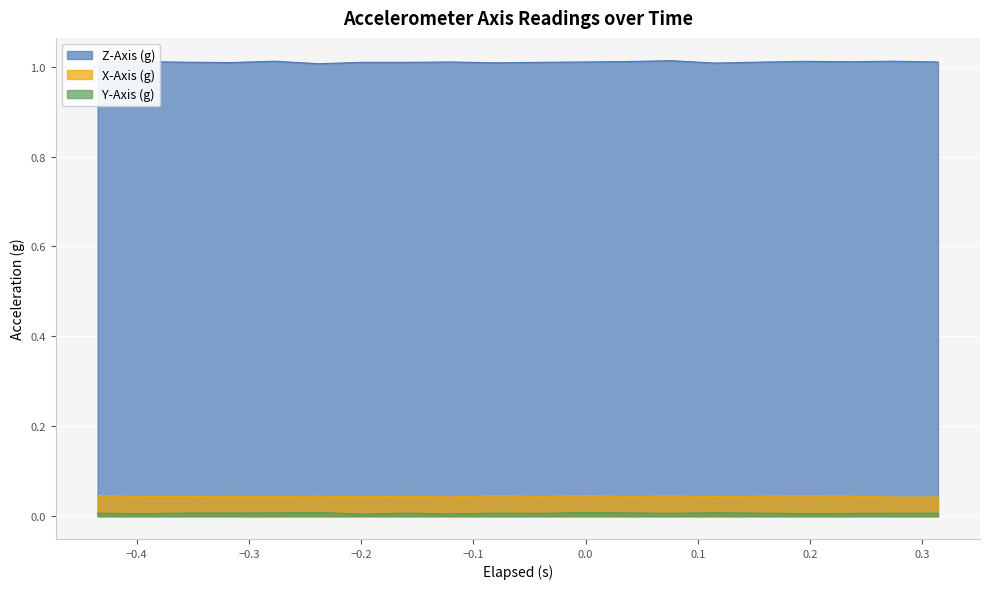

True or false: X-Axis (g) and Y-Axis (g) intersect in this chart.

False